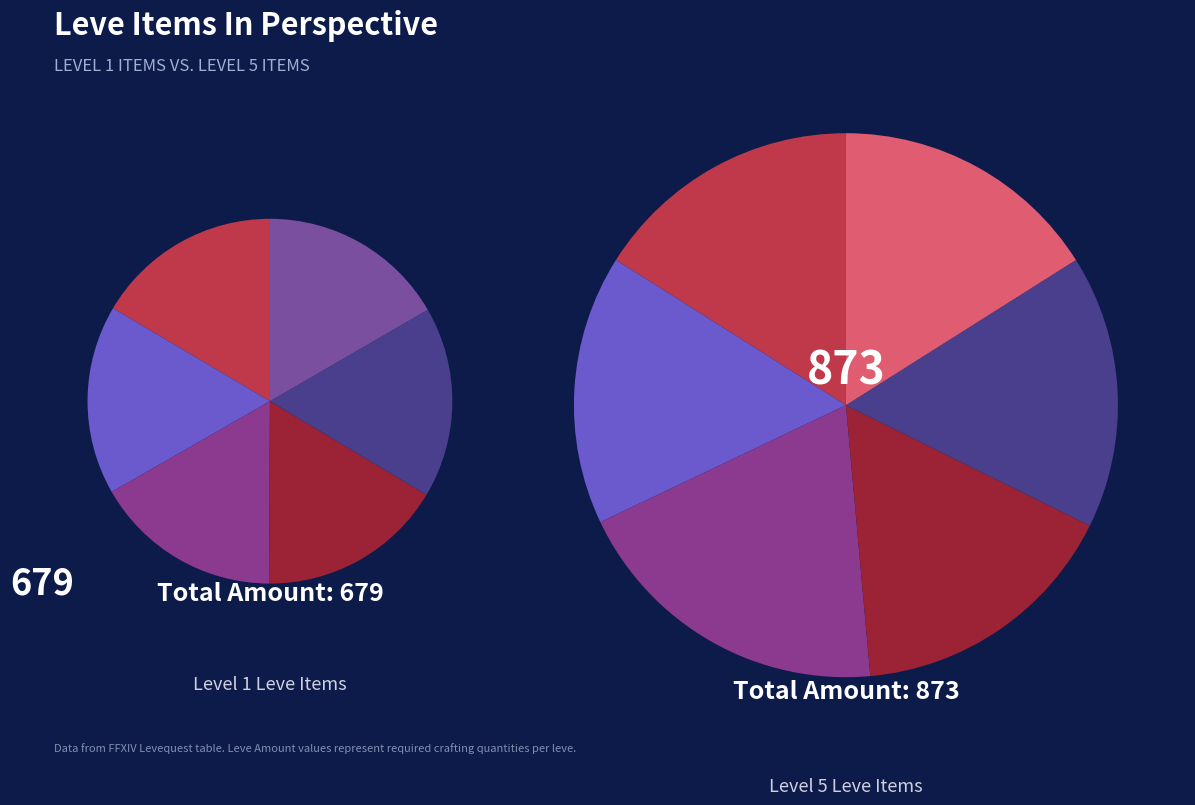

Is there a majority slice in this chart?

No